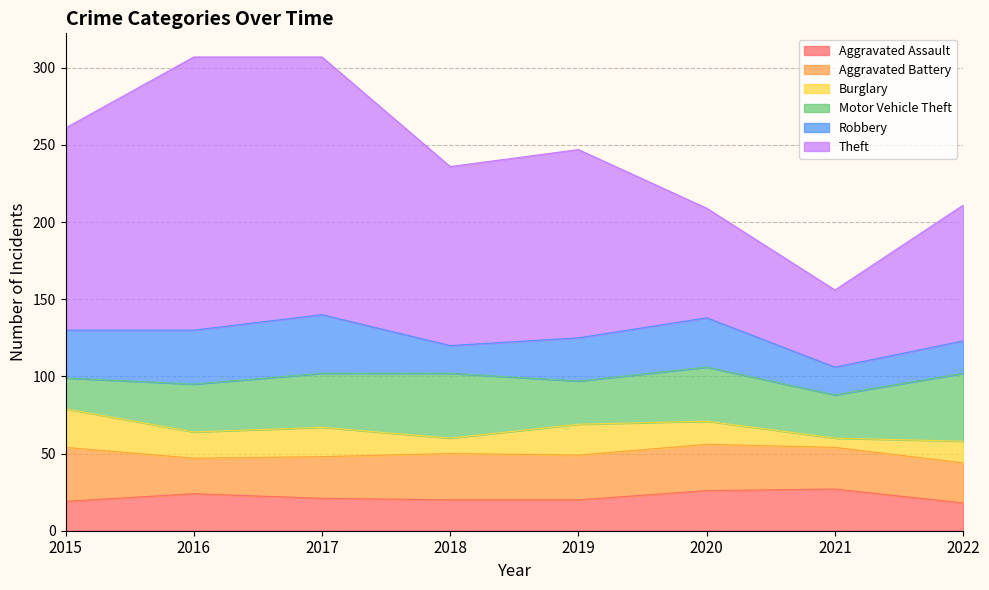

What is the smallest value displayed?

6